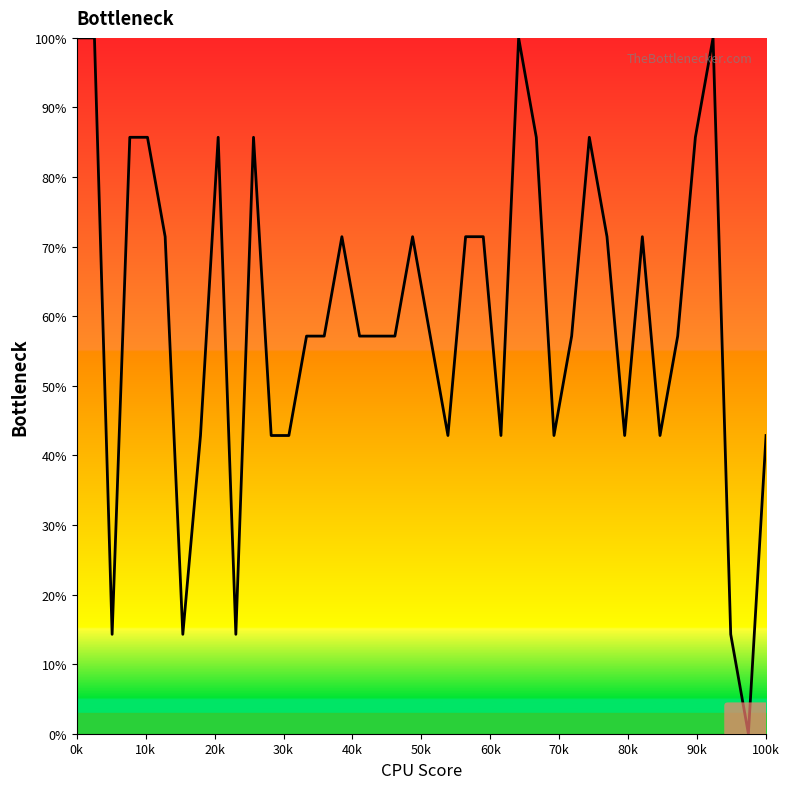

What is the difference between the second highest and minimum values?

100.0